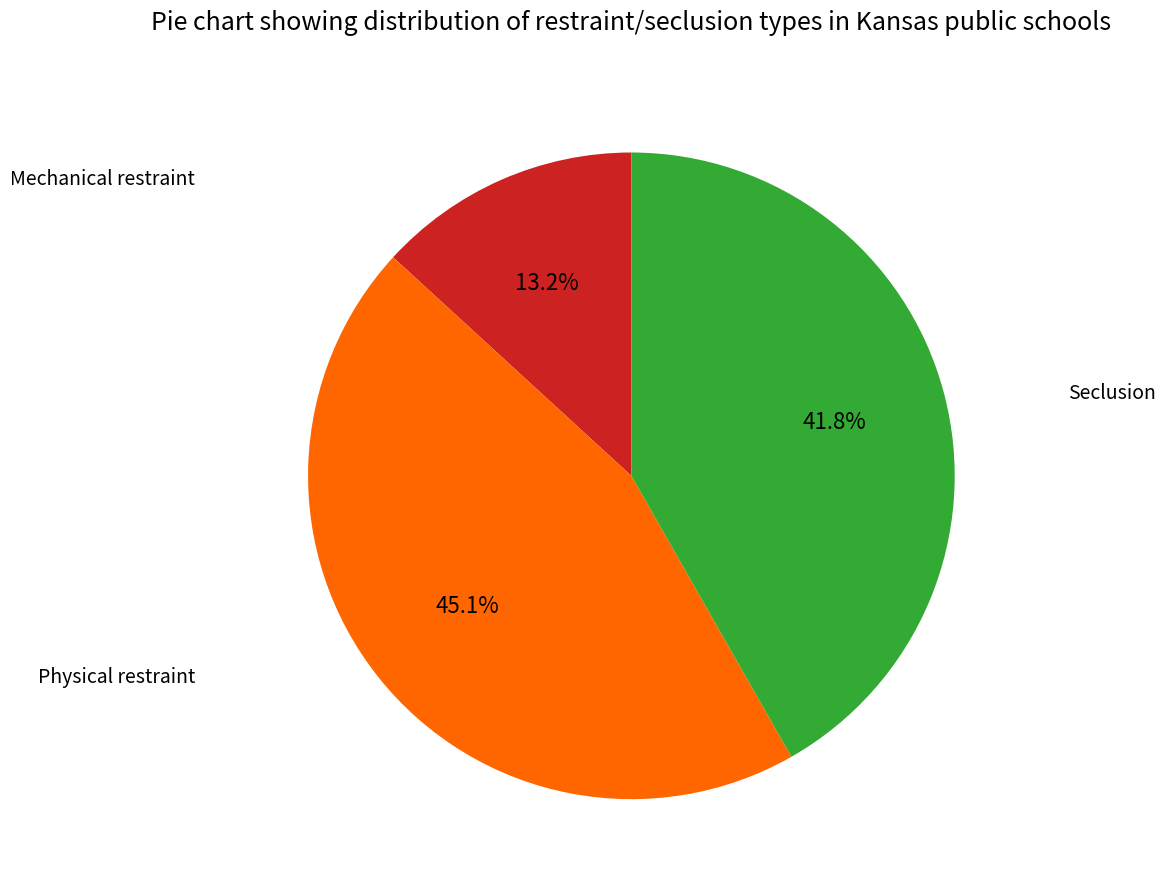

Rank the categories by value from lowest to highest.

Mechanical restraint, Seclusion, Physical restraint